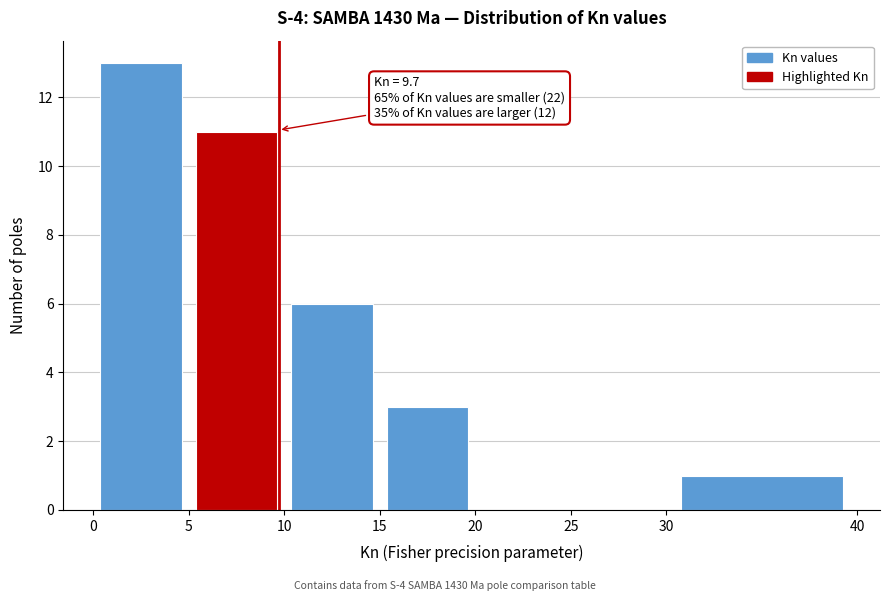

Which range on the x-axis has the tallest bar?

0 to 5